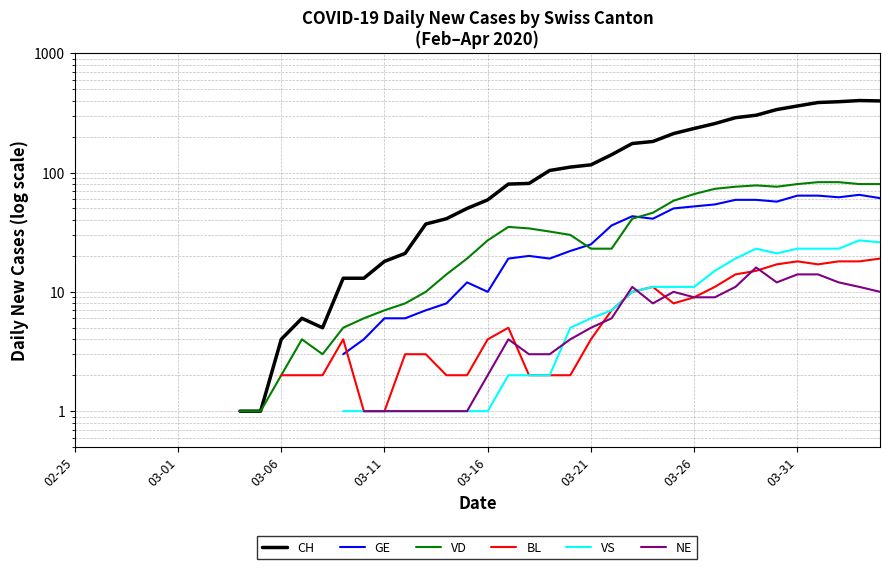

What is the label of the 12th point from the left?

11